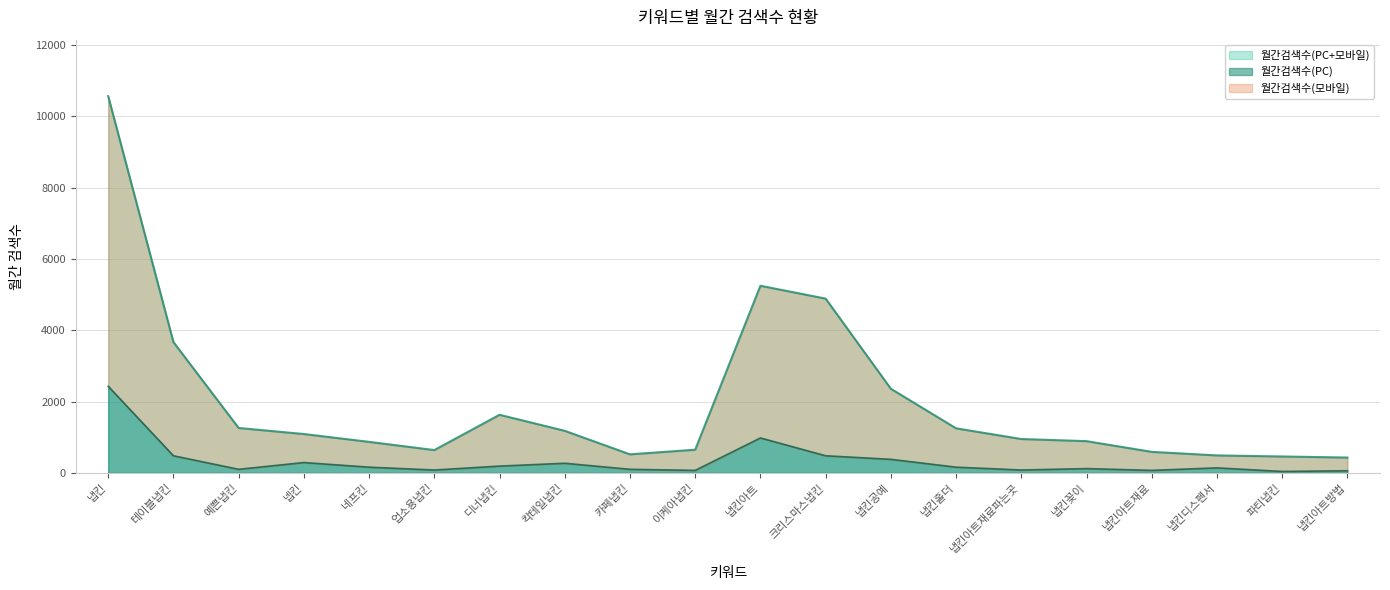

How many values in the 월간검색수(PC) series are below 160?

10